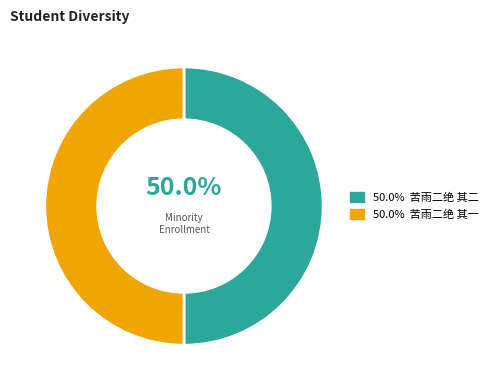

Count the number of slices in the pie.

2